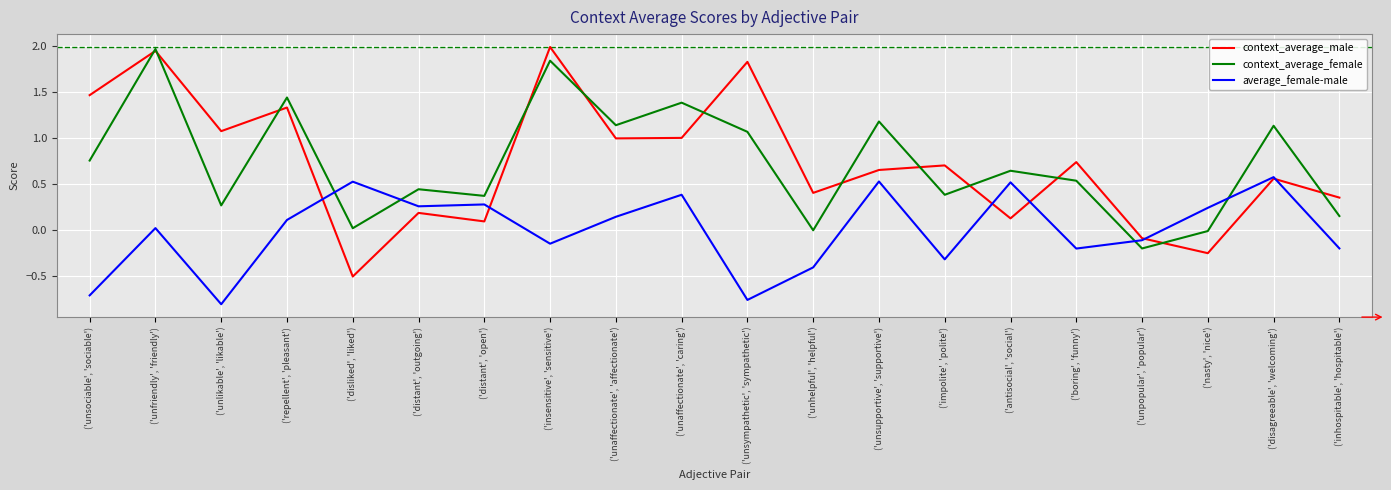

Rank the categories by average_female-male value from highest to lowest.

('disagreeable', 'welcoming'), ('unsupportive', 'supportive'), ('disliked', 'liked'), ('antisocial', 'social'), ('unaffectionate', 'caring'), ('distant', 'open'), ('distant', 'outgoing'), ('nasty', 'nice'), ('unaffectionate', 'affectionate'), ('repellent', 'pleasant'), ('unfriendly', 'friendly'), ('unpopular', 'popular'), ('insensitive', 'sensitive'), ('inhospitable', 'hospitable'), ('boring', 'funny'), ('impolite', 'polite'), ('unhelpful', 'helpful'), ('unsociable', 'sociable'), ('unsympathetic', 'sympathetic'), ('unlikable', 'likable')